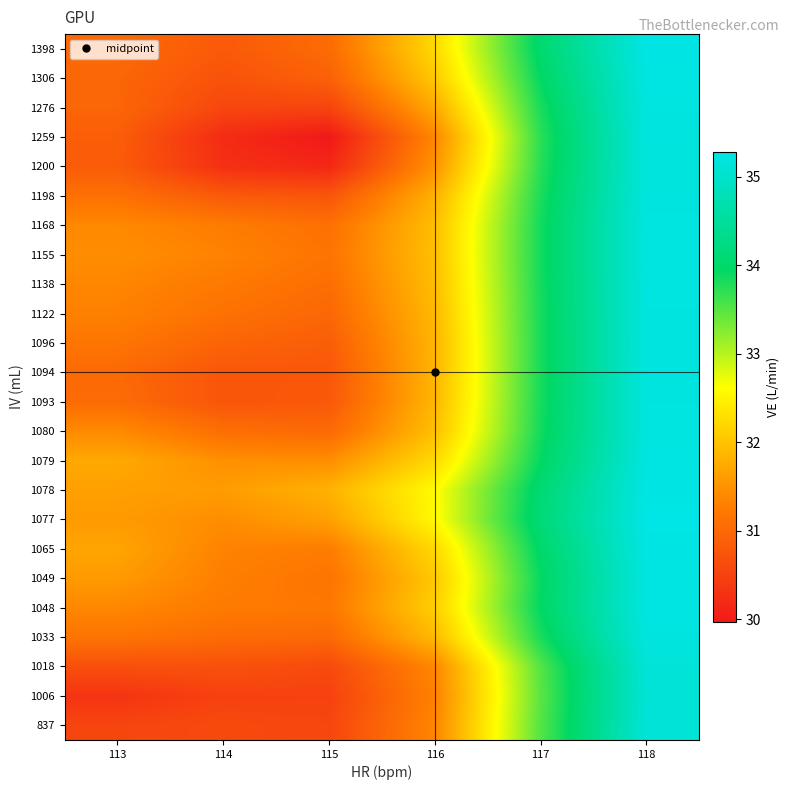

Which label corresponds to the smallest value in the chart?

115